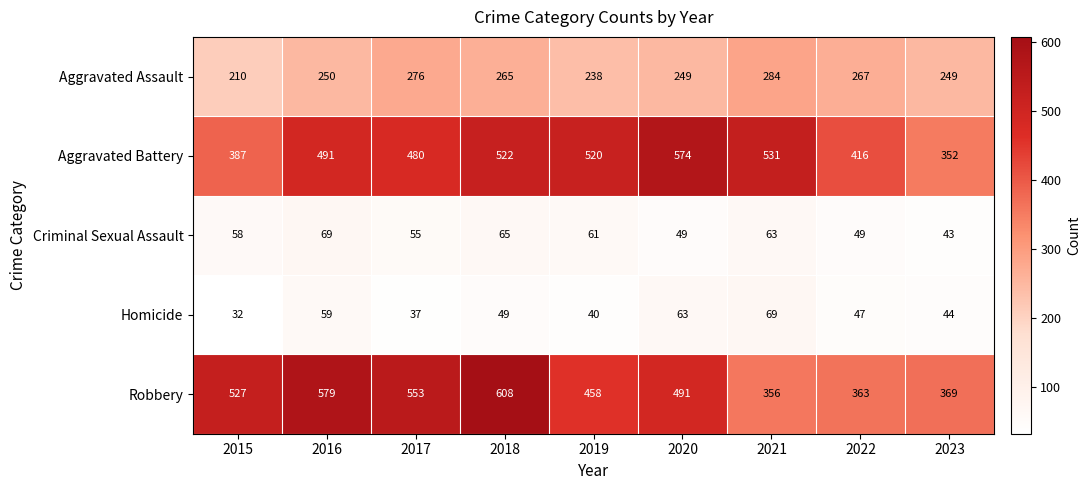

What is the total value across all series at 2018?

1509